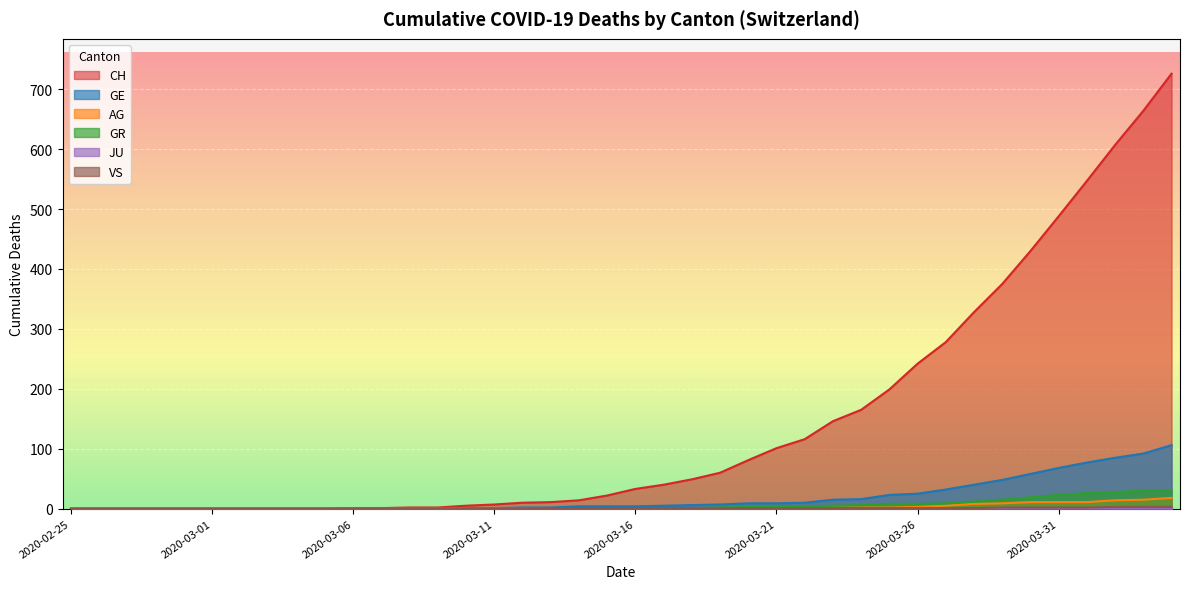

Which series has the widest spread of values?

CH